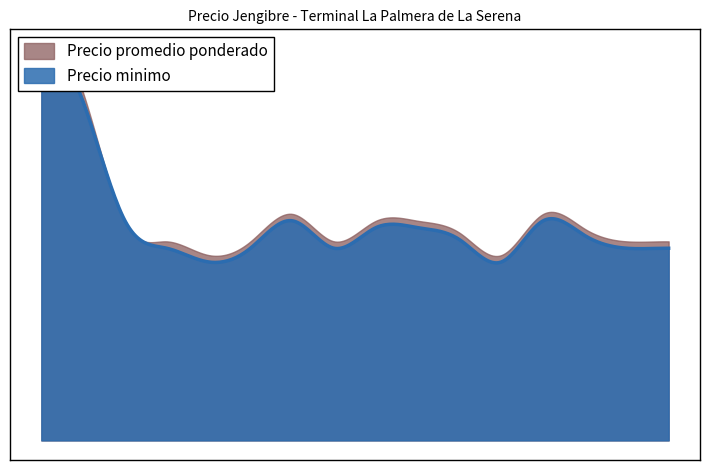

Where does the Precio promedio ponderado series first go above 15400?

2021-04